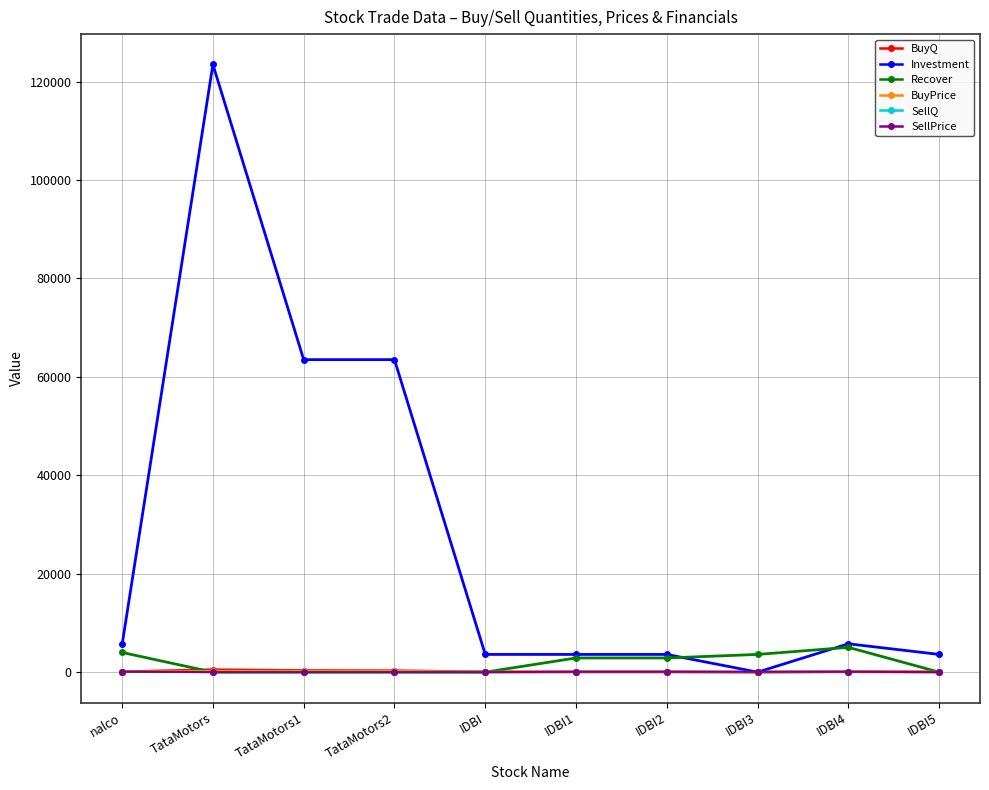

The value of Investment at IDBI3 is 72563. True or false?

False